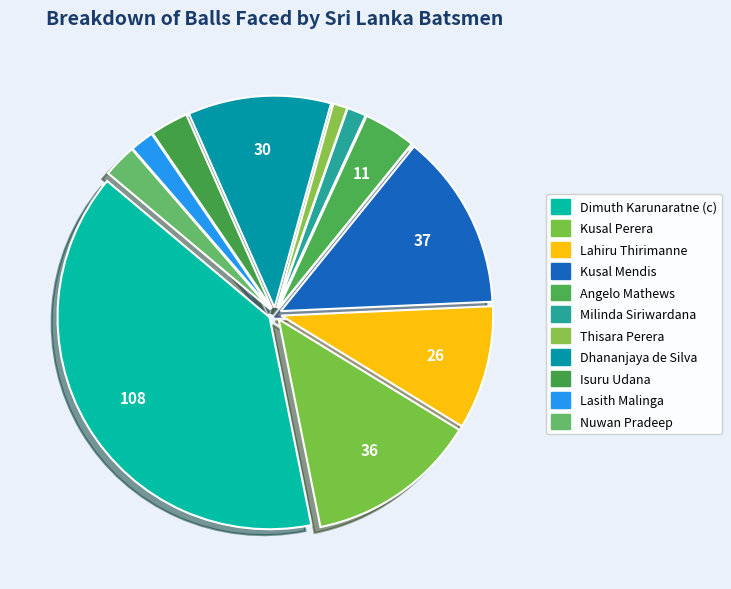

Is there a majority slice in this chart?

No